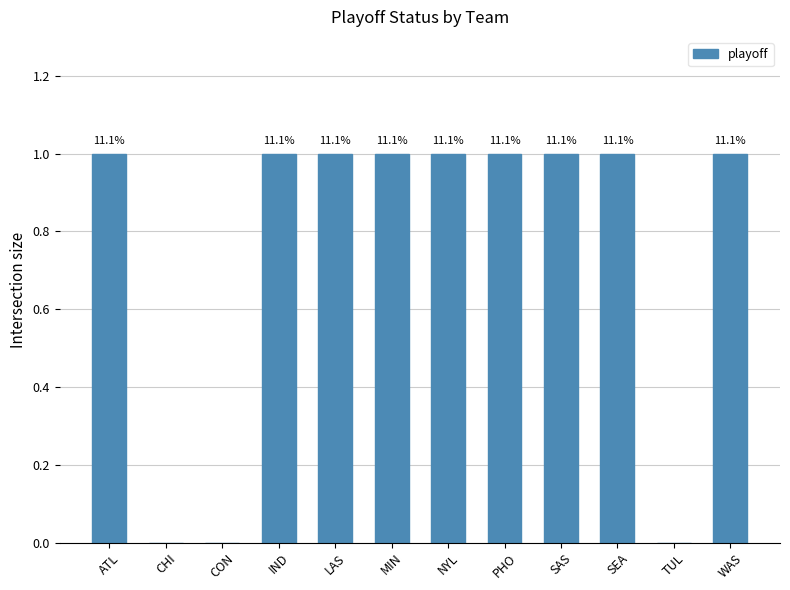

What is the difference between the values at CON and PHO?

1